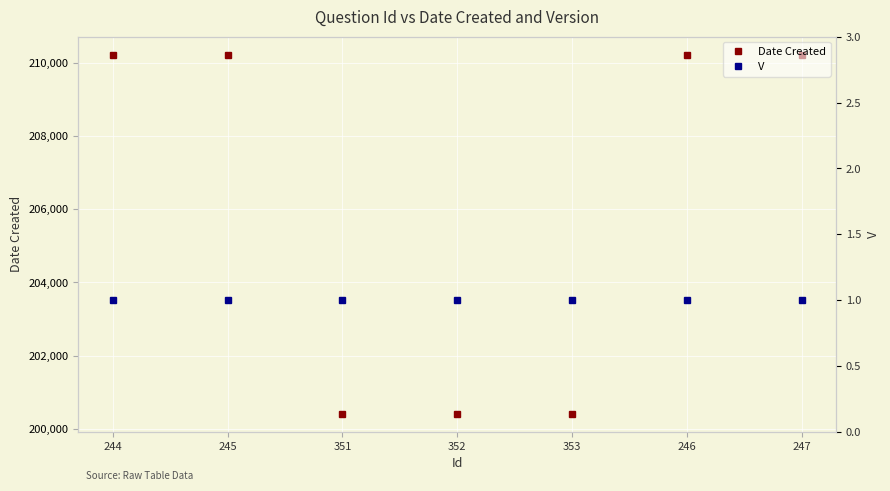

True or false: V has a value of 1 at 352.

False